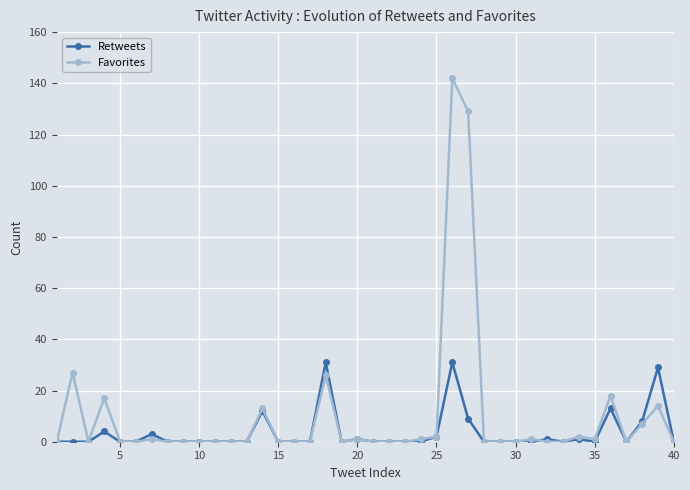

Rank the series by their average value, from lowest to highest.

Retweets, Favorites